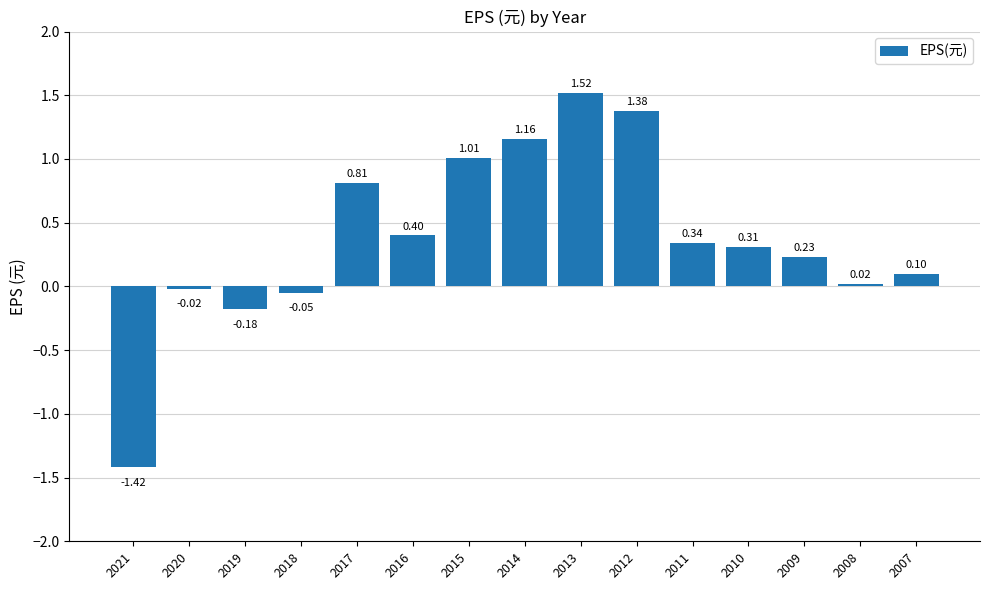

Between 2010 and 2018, which is larger?

2010